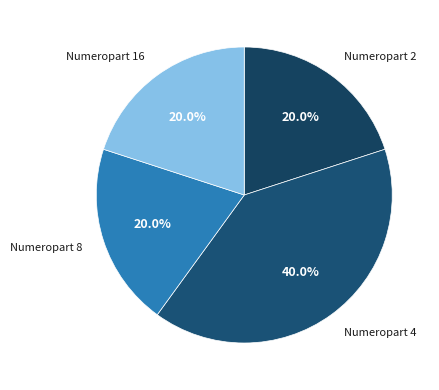

To the nearest percent, what is the average slice percentage?

25%